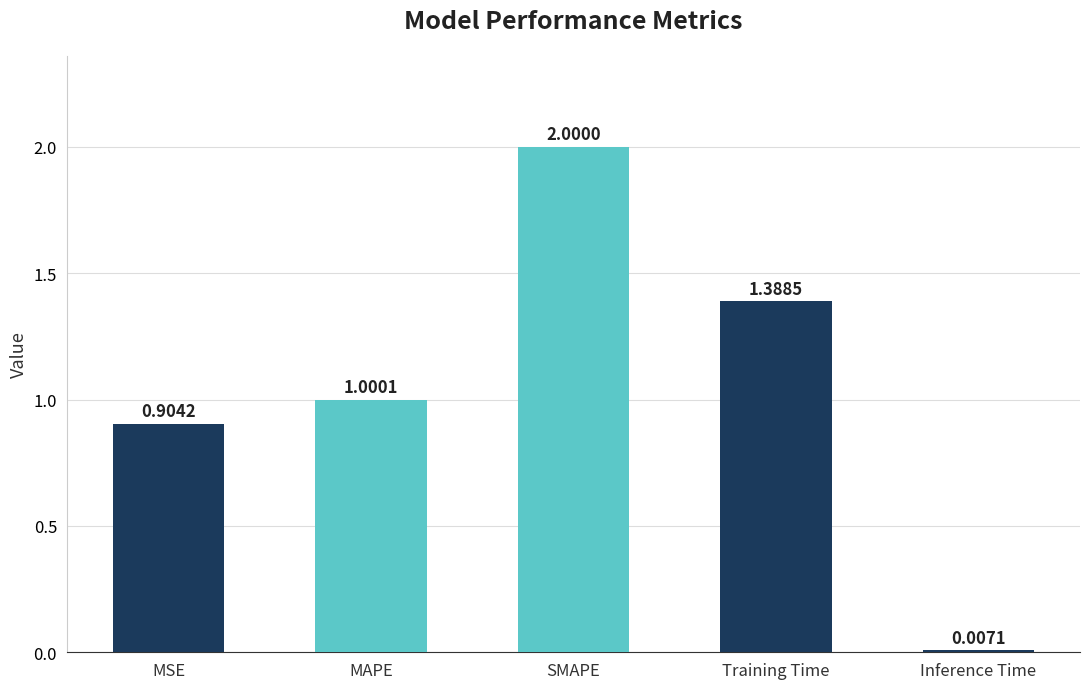

What is the difference between the values at Inference Time and MAPE?

1.0